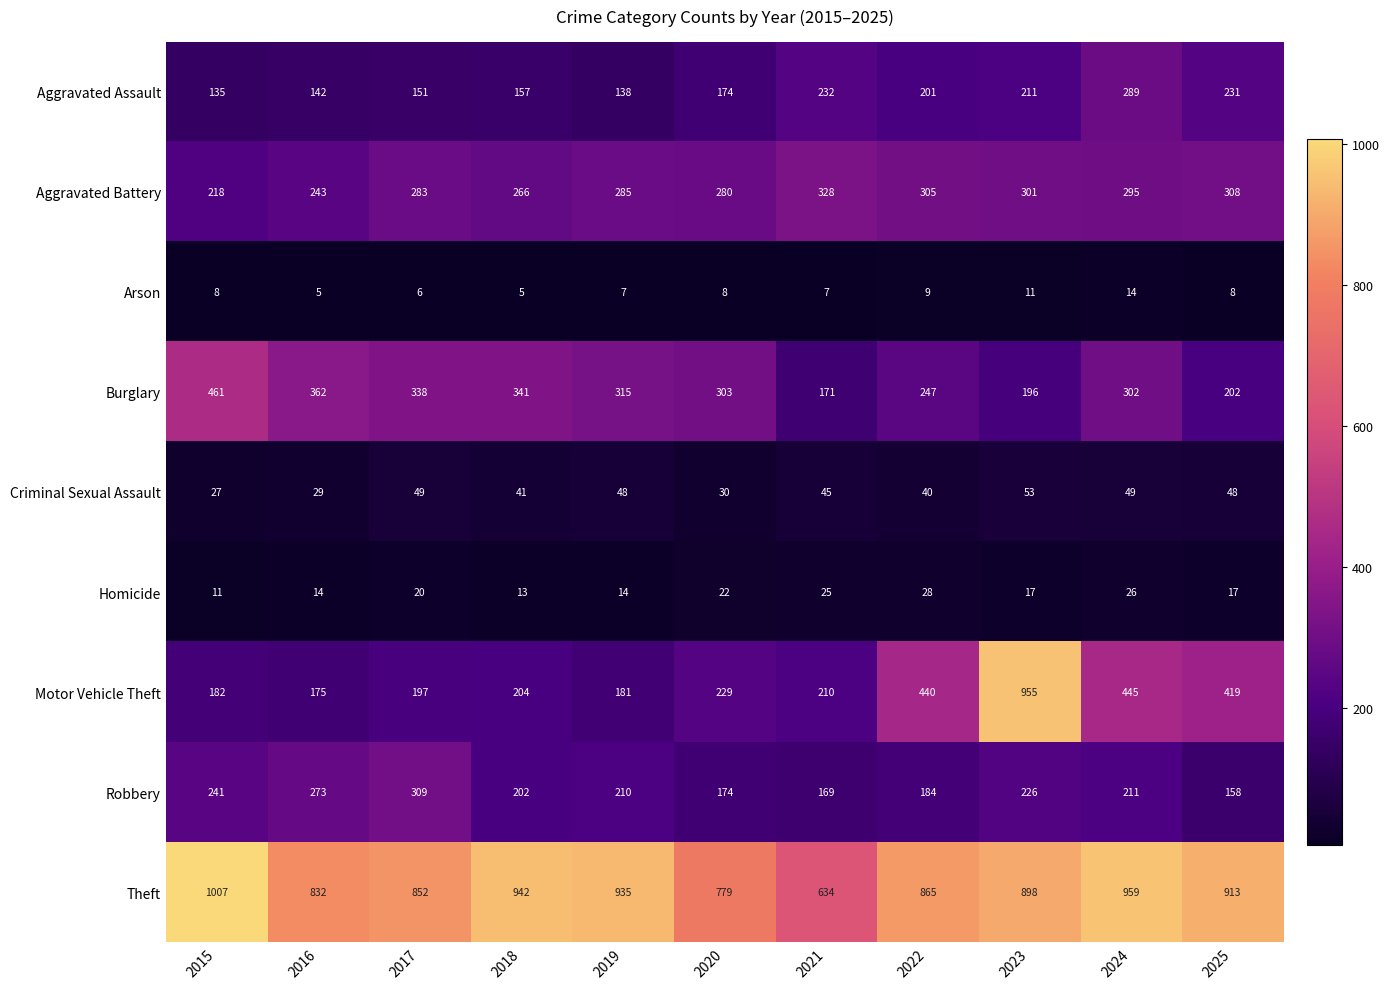

What is the total value across all series at 2020?

1999